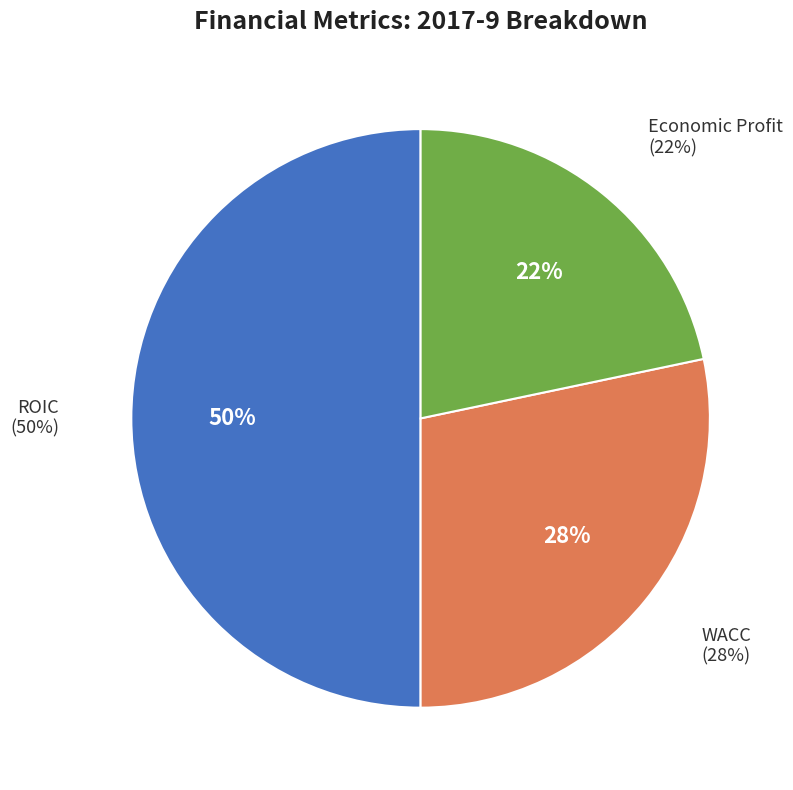

To the nearest percent, what is the combined percentage of Economic Profit and ROIC?

72%